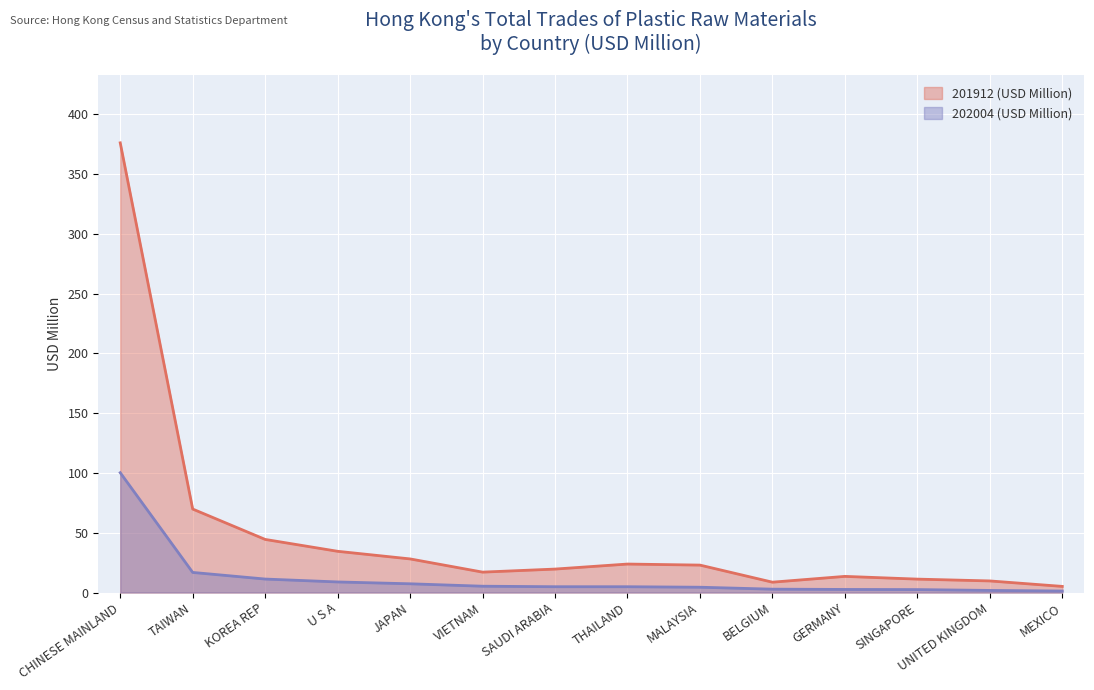

Which category has the lowest value in the 201912 (USD Million) series?

MEXICO